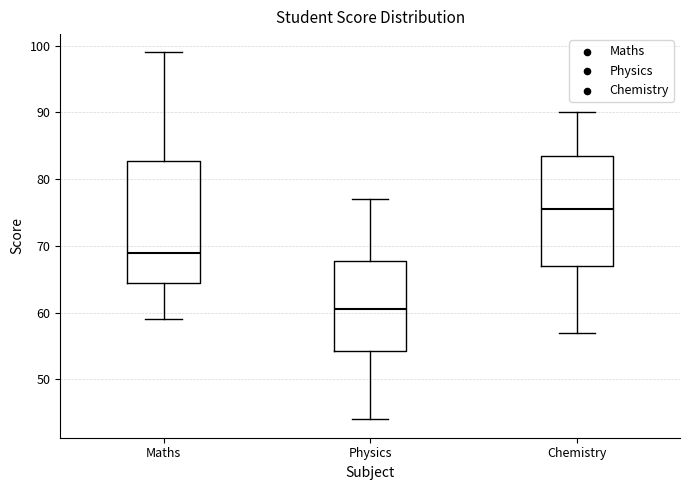

Comparing the boxes themselves (not the whiskers), which one is the tallest?

Maths